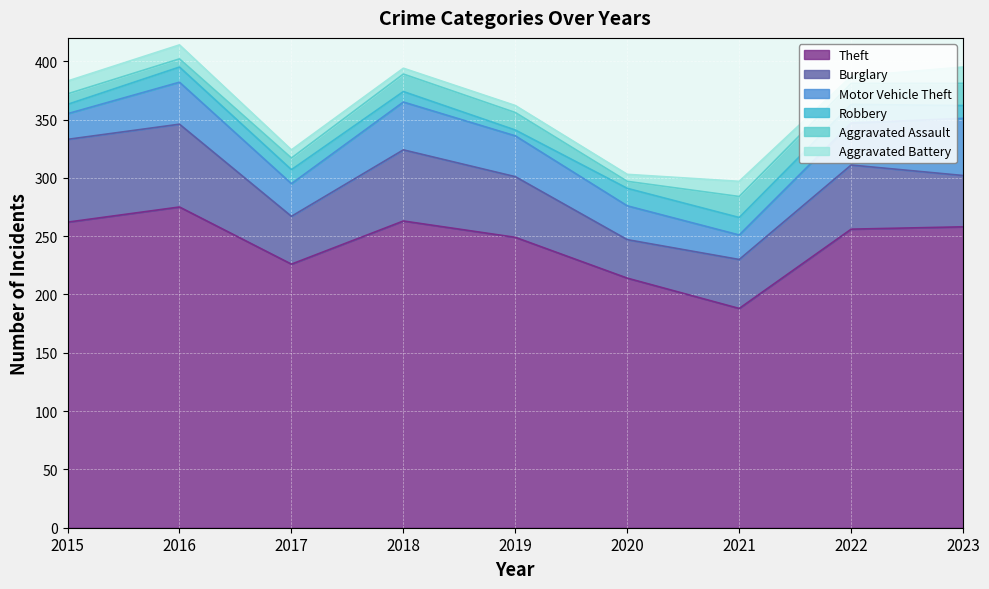

Rank the series at 2020 from highest to lowest value.

Theft, Burglary, Motor Vehicle Theft, Robbery, Aggravated Assault, Aggravated Battery